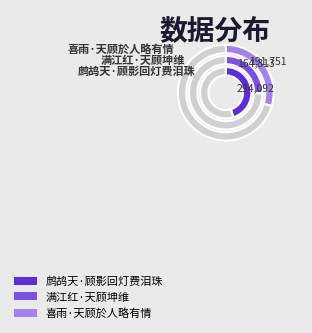

What percentage is the 鹧鸪天·顾影回灯费泪珠 slice, to the nearest percent?

45%